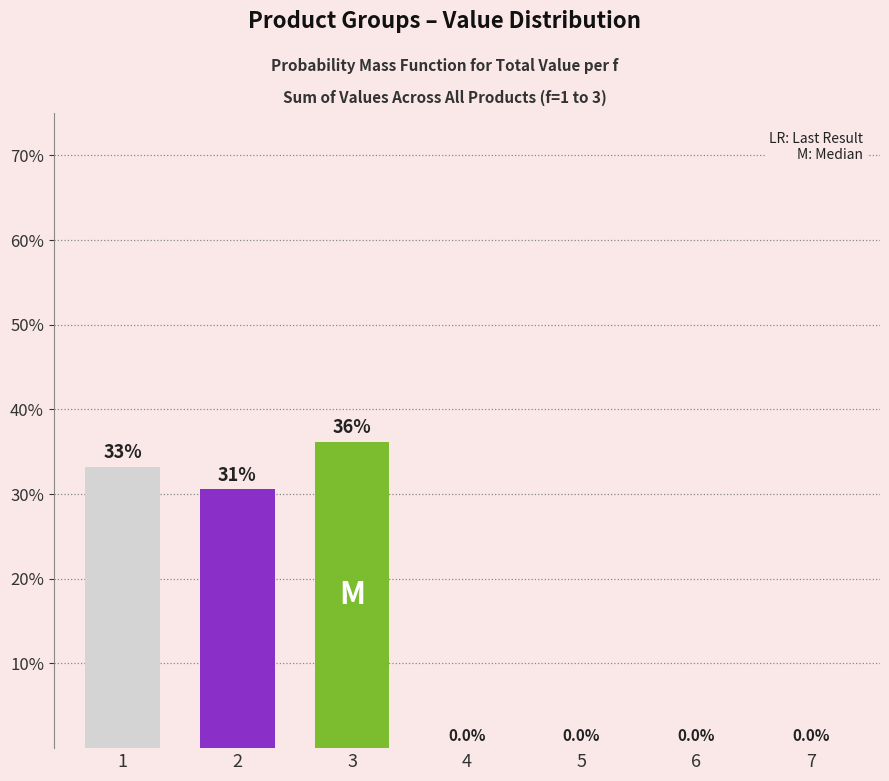

What is the sum of all values?

100.0